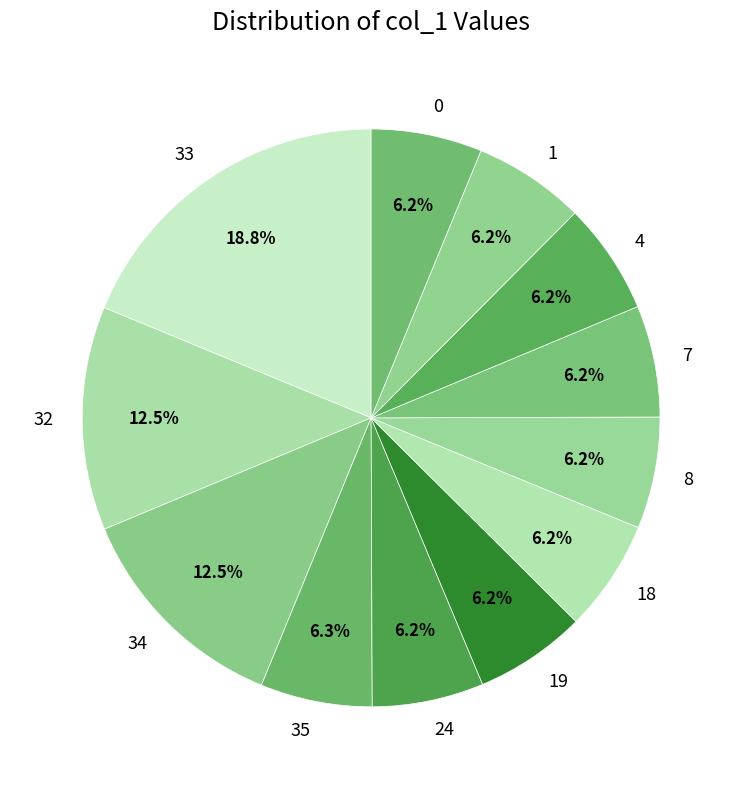

How much of the chart is everything except 1?

93.8%